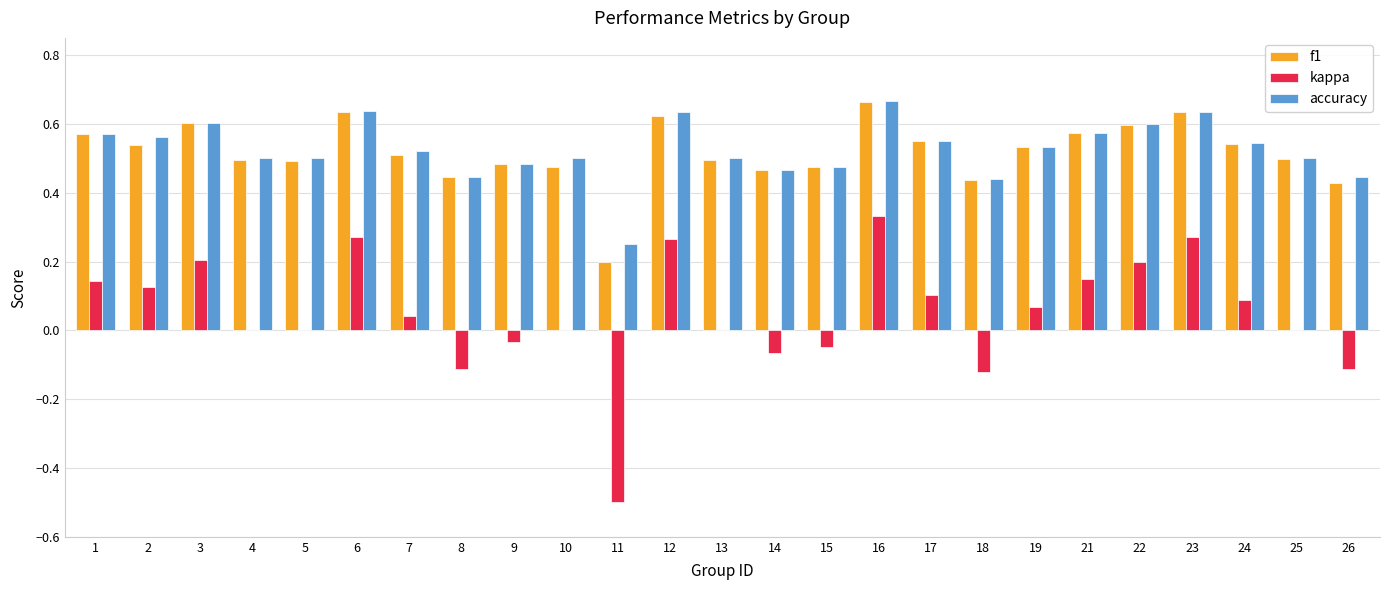

What is the sum of the f1 values at 3 and 19?

1.1